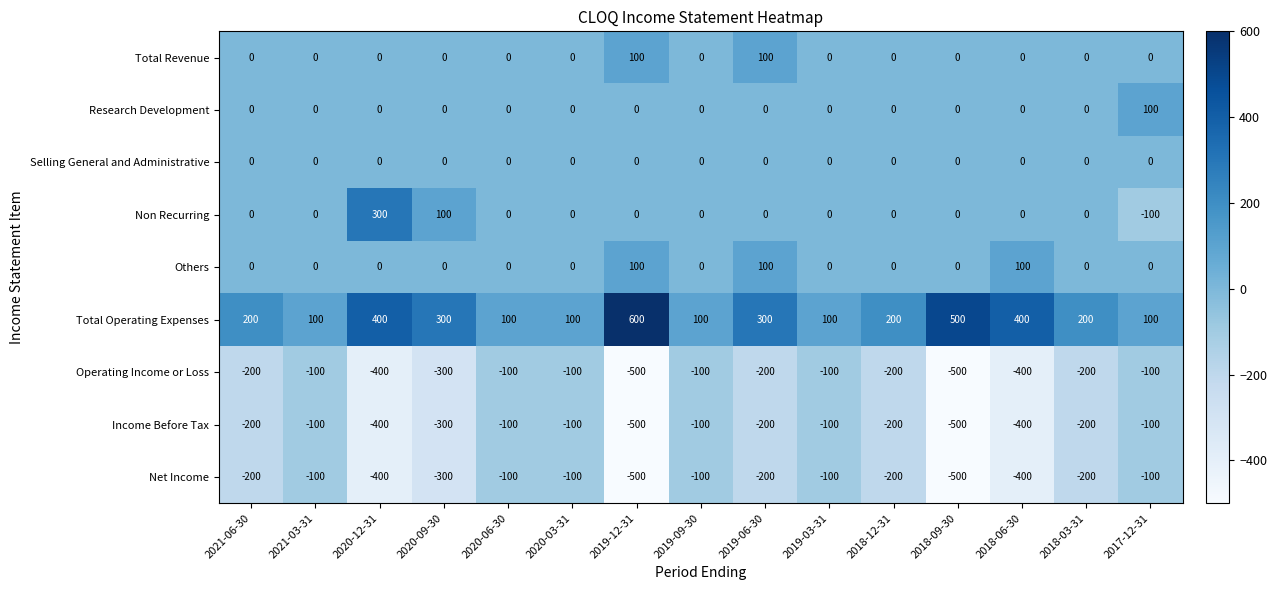

True or false: Net Income has a value of -100 at 2017-12-31.

True